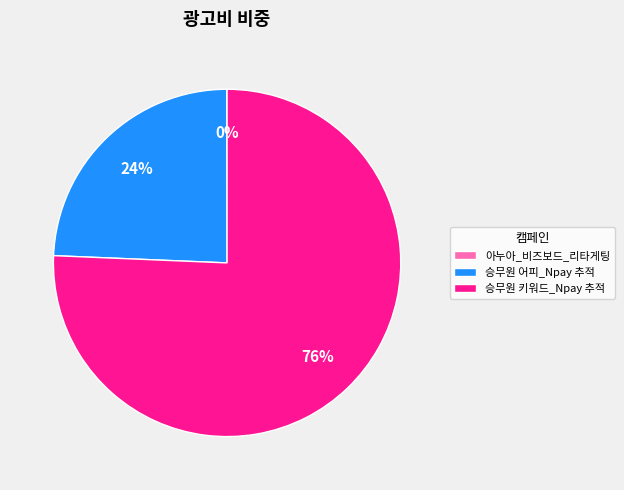

Is the sum of 승무원 어피_Npay 추적 and 승무원 키워드_Npay 추적 greater than half?

Yes